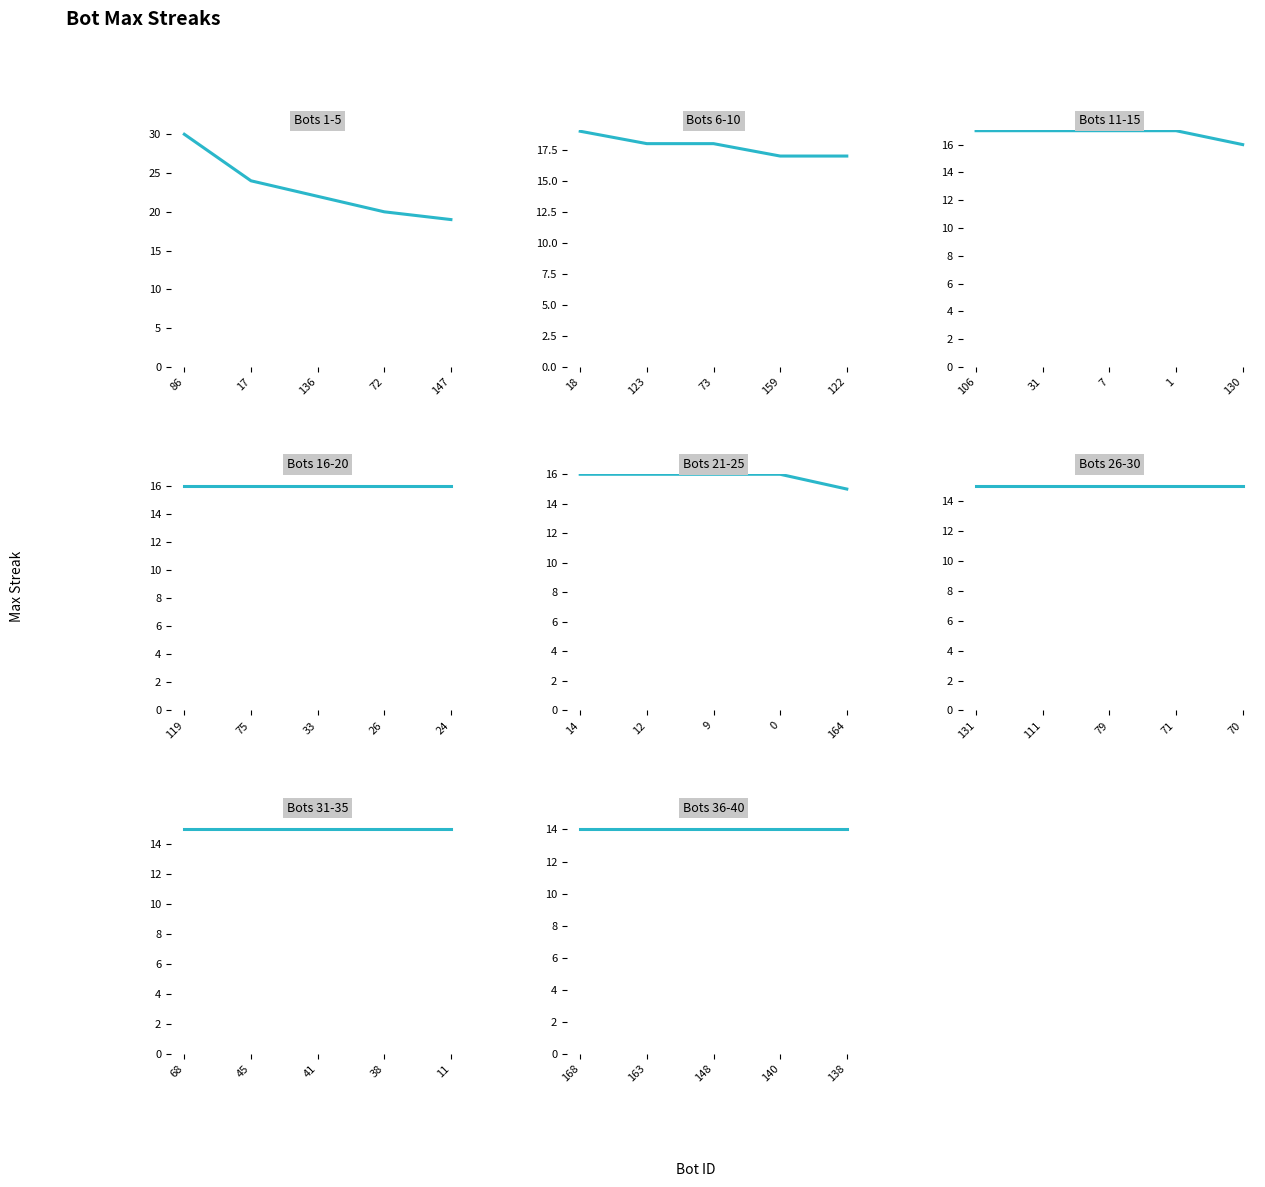

True or false: the data shows 16 at 24.

True